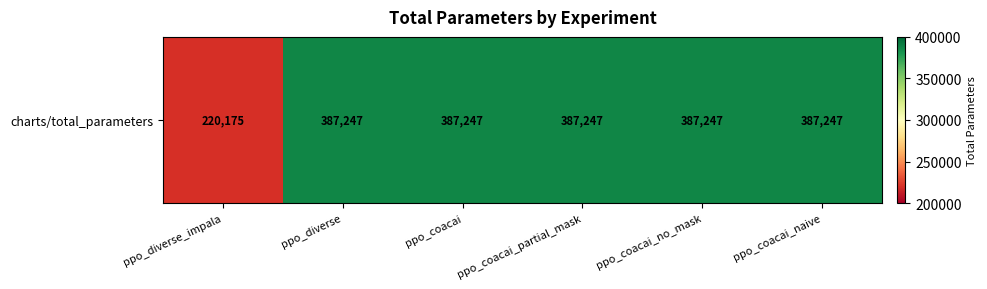

List the labels in order of value, largest first.

ppo_diverse, ppo_coacai, ppo_coacai_partial_mask, ppo_coacai_no_mask, ppo_coacai_naive, ppo_diverse_impala